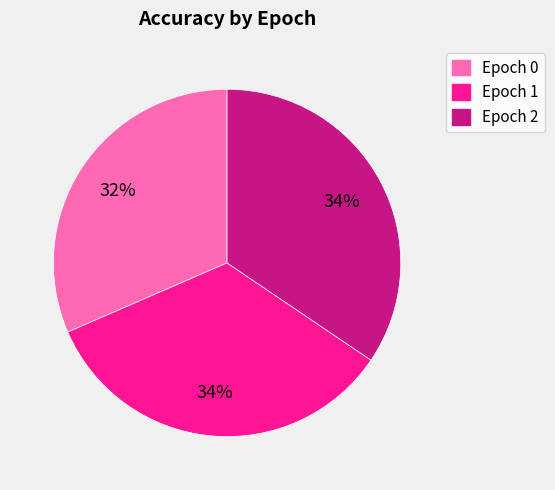

Is it true that Epoch 2 is 22% of the pie?

False